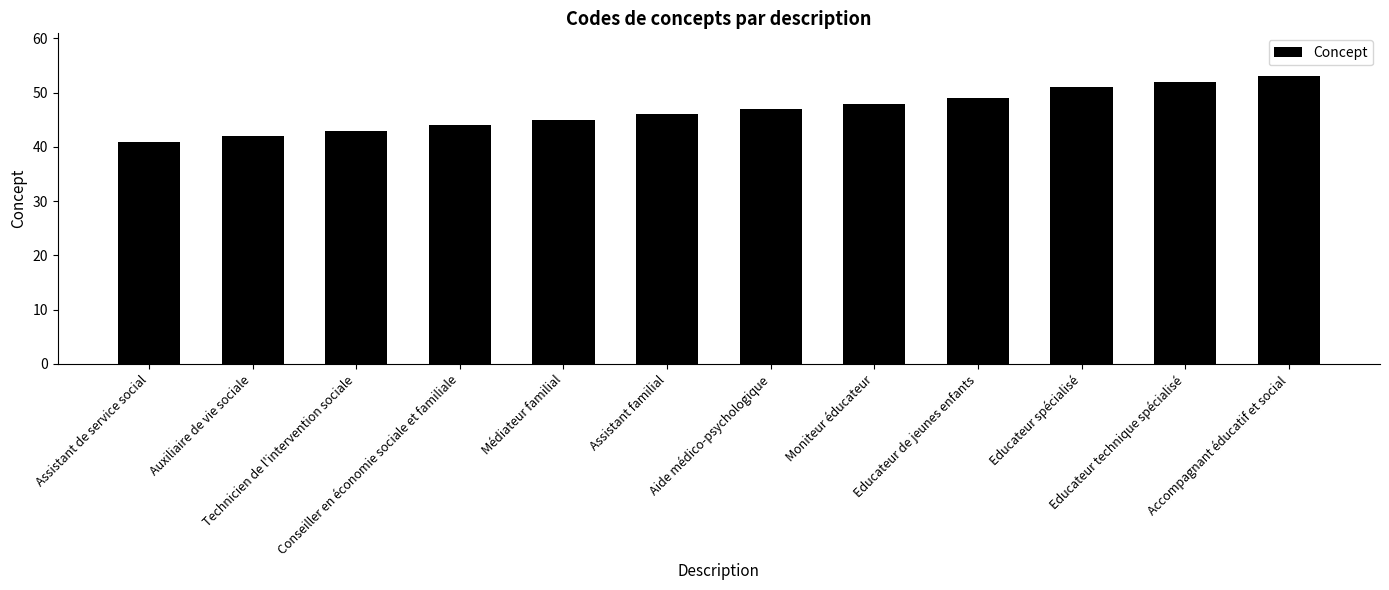

What is the sum of the values at Aide médico-psychologique and Moniteur éducateur?

95